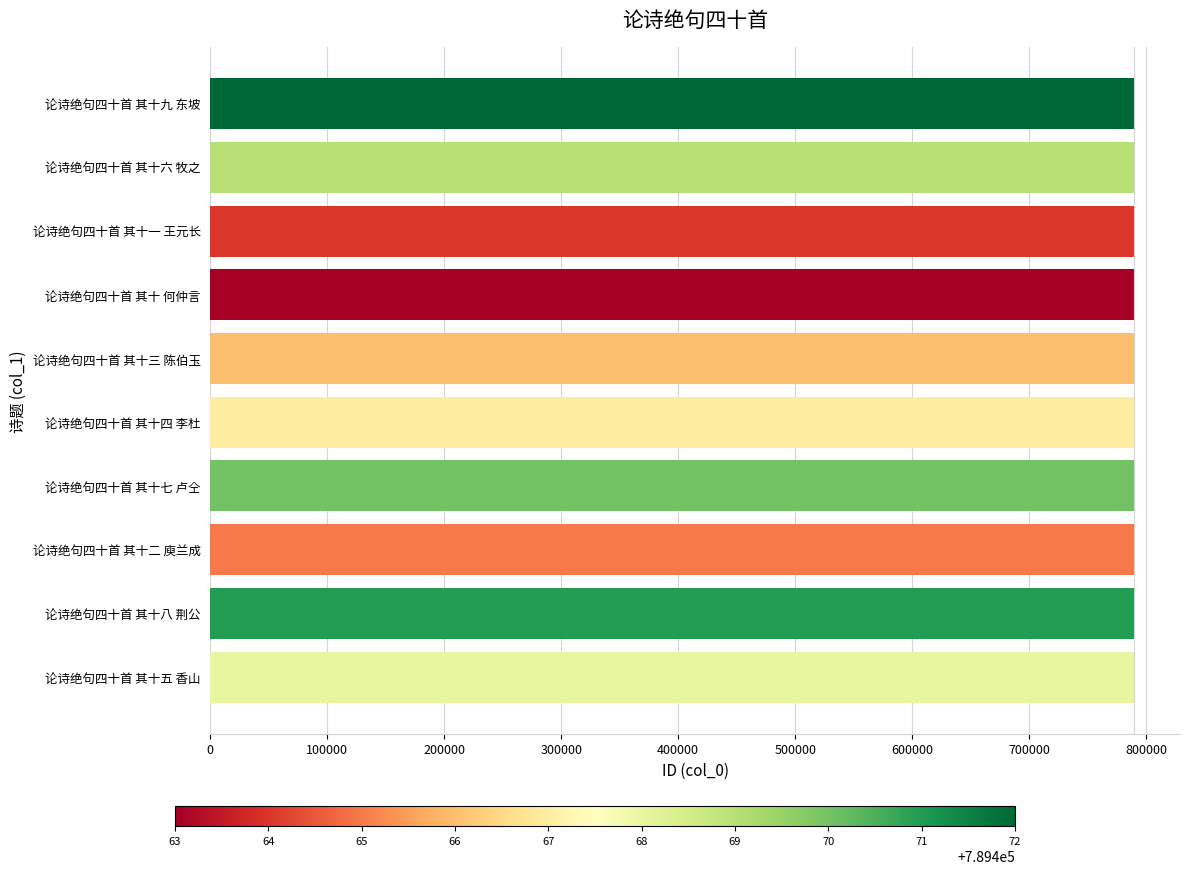

How many bars are there in total?

10